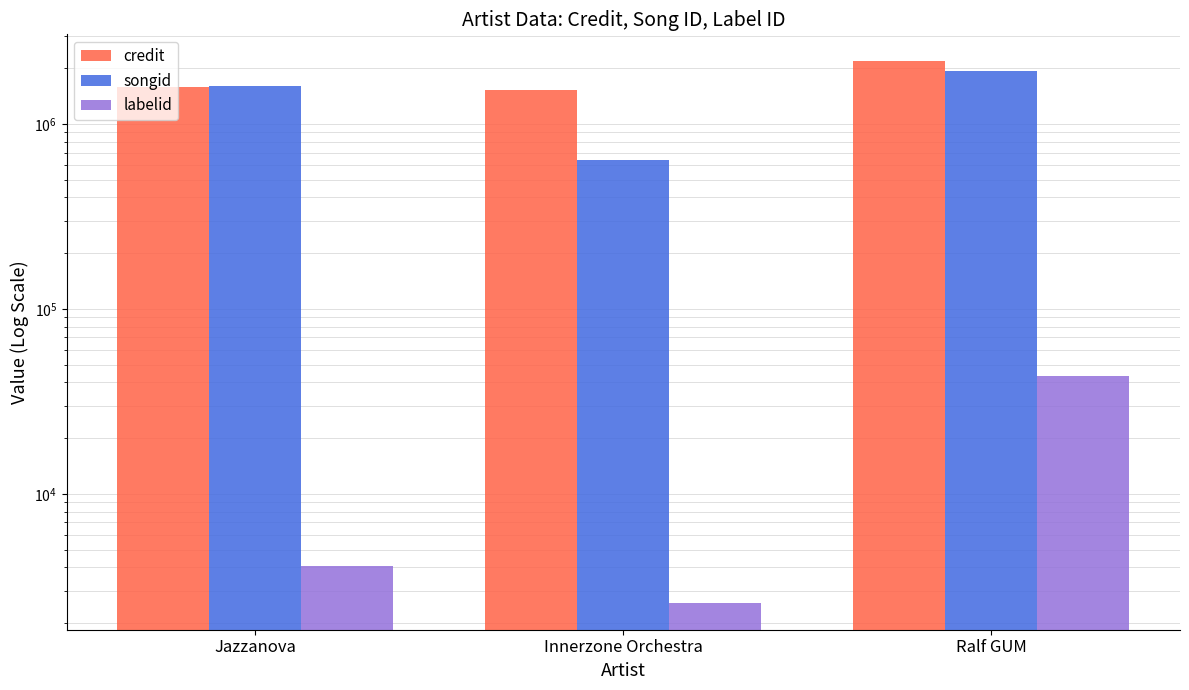

What is the difference between the songid values at Ralf GUM and Innerzone Orchestra?

1302765